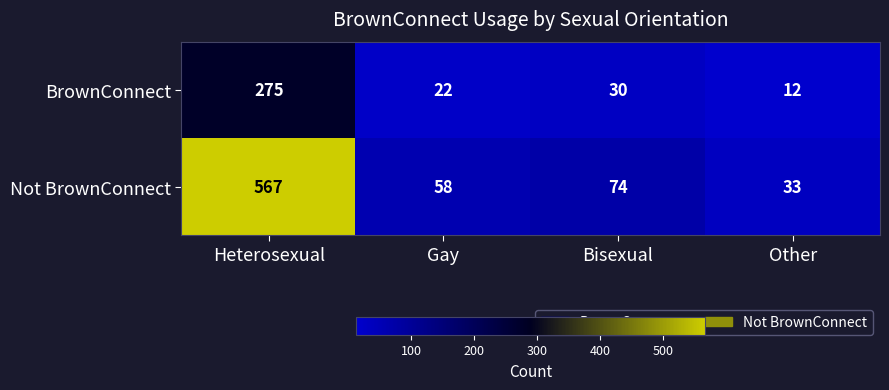

Which series has the largest total across all categories?

Not BrownConnect